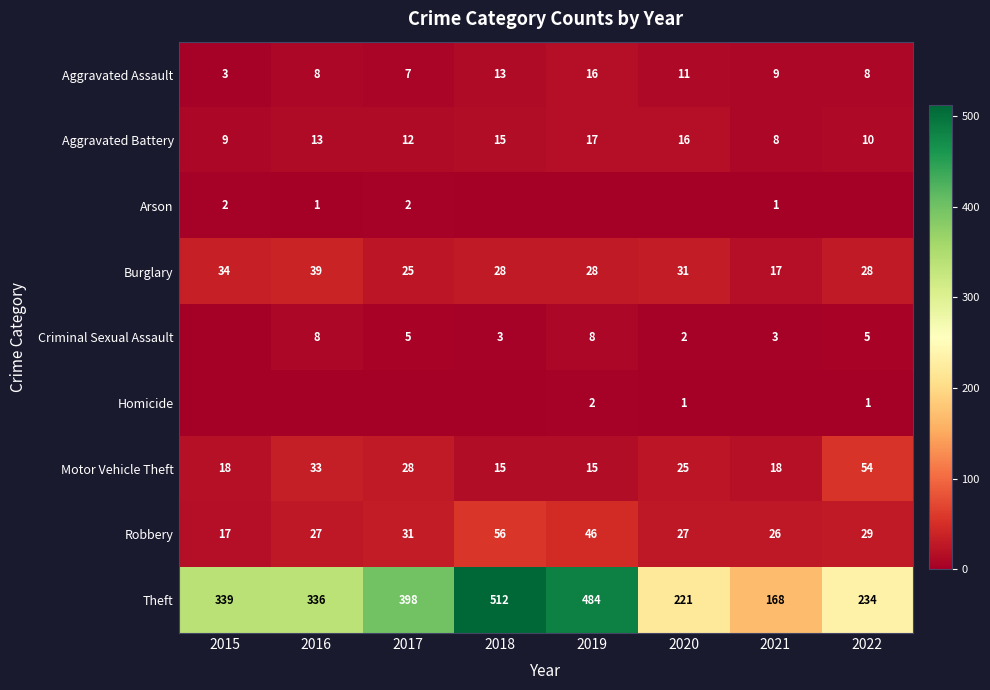

What is the difference between the Robbery values at 2015 and 2022?

12